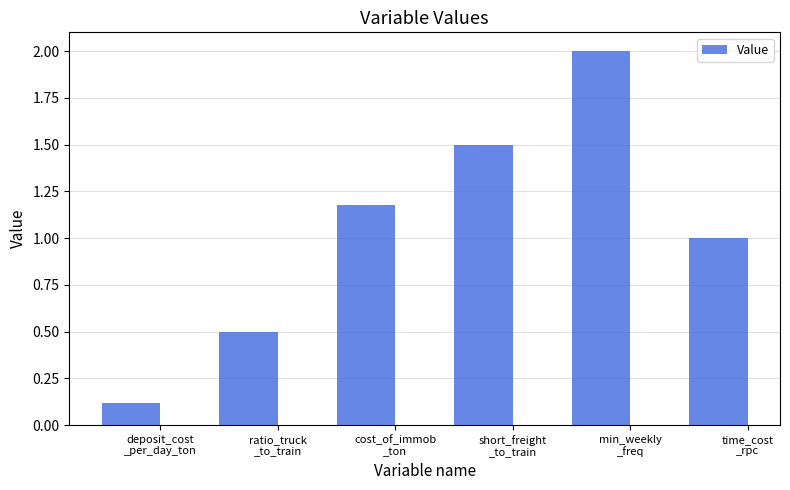

What is the value of the 6th bar from the left?

1.0